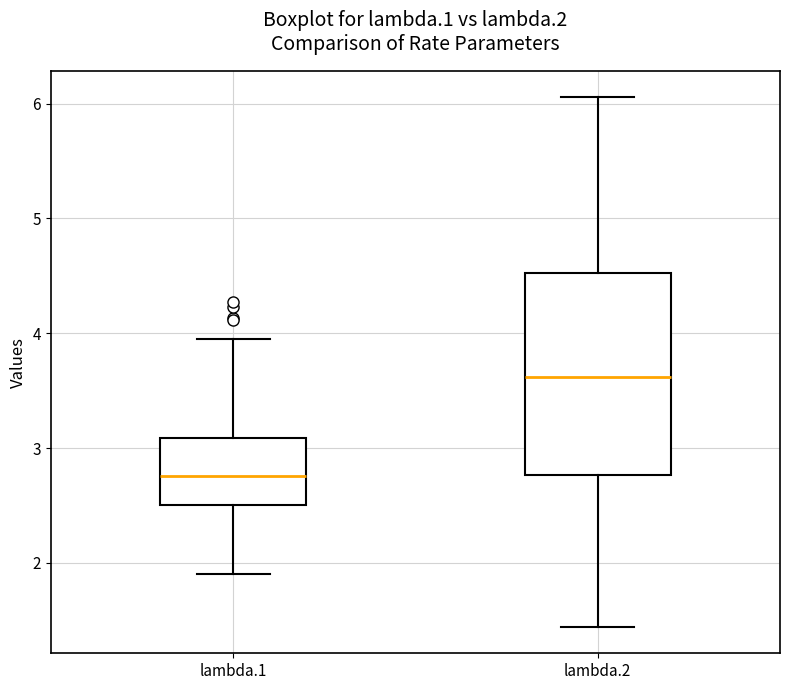

Comparing the boxes themselves (not the whiskers), which one is the tallest?

lambda.2